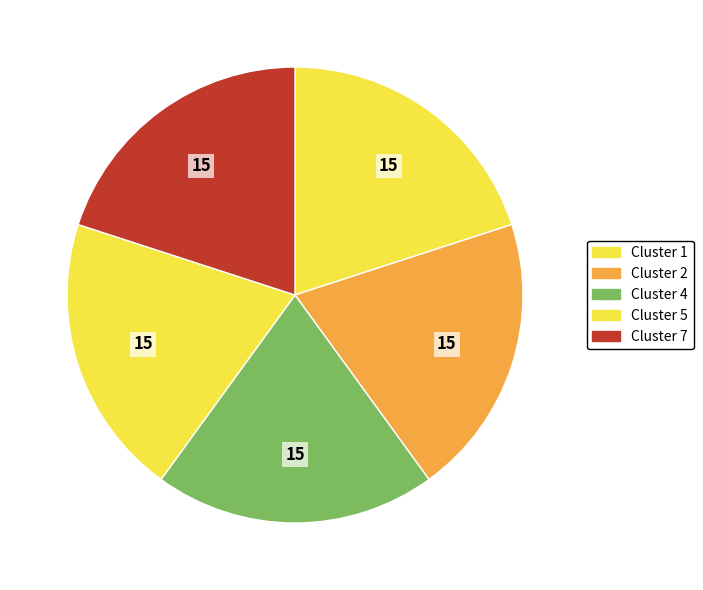

How many segments does this pie chart have?

5